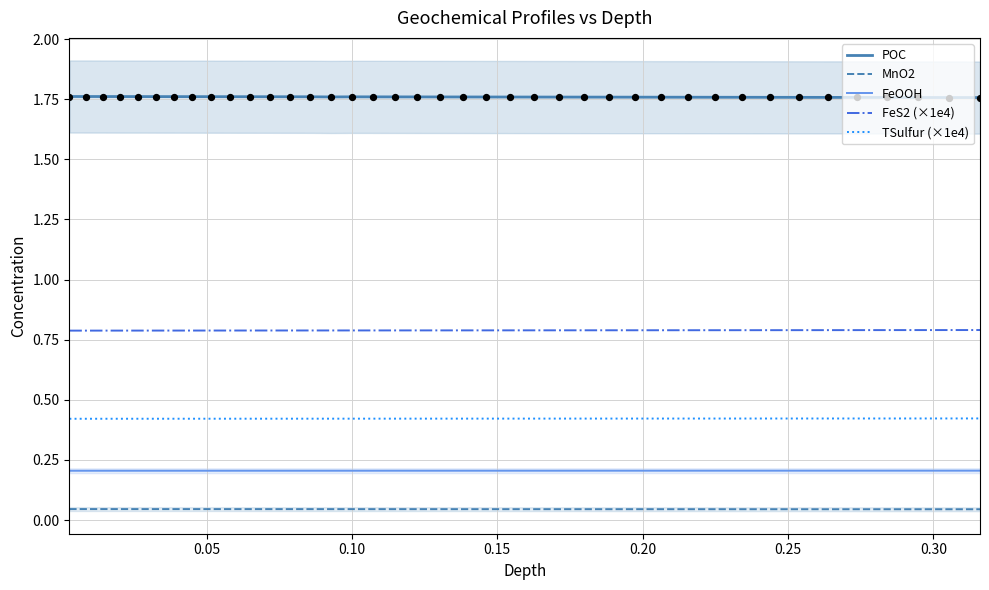

True or false: TSulfur (×1e4) and MnO2 intersect in this chart.

False